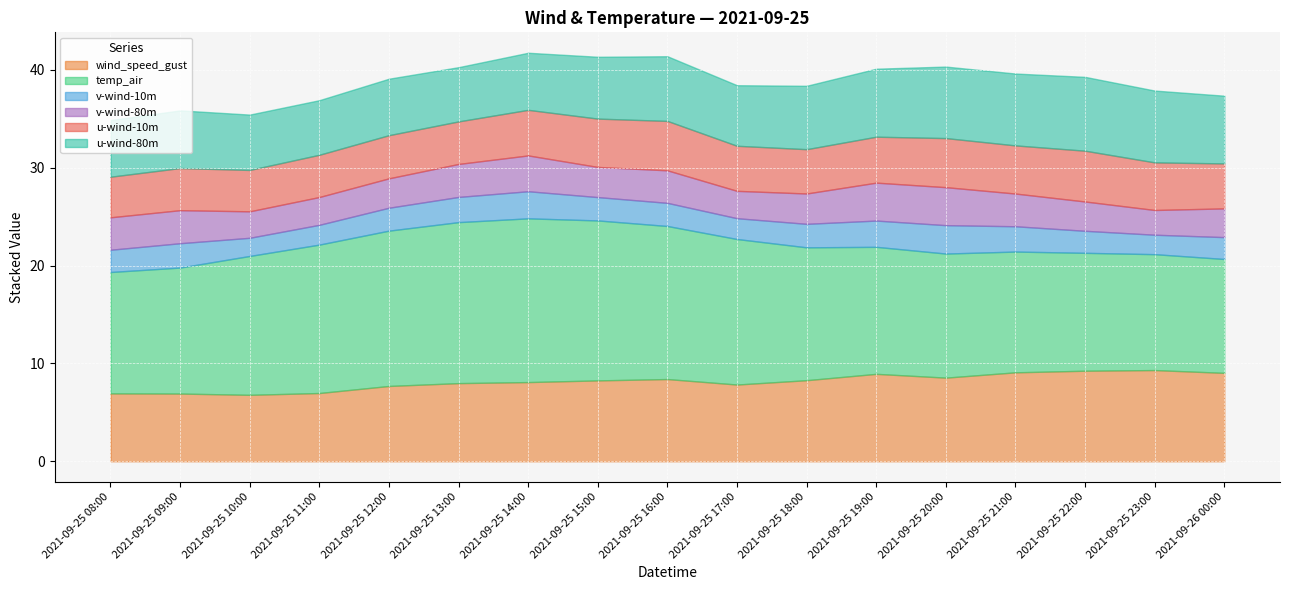

Reading left to right, extract all data points from this chart.

wind_speed_gust: 2021-09-25 08:00=6.9	2021-09-25 09:00=6.9	2021-09-25 10:00=6.8	2021-09-25 11:00=7.0	2021-09-25 12:00=7.7	2021-09-25 13:00=8.0	2021-09-25 14:00=8.1	2021-09-25 15:00=8.3	2021-09-25 16:00=8.4	2021-09-25 17:00=7.8	2021-09-25 18:00=8.3	2021-09-25 19:00=8.9	2021-09-25 20:00=8.5	2021-09-25 21:00=9.1	2021-09-25 22:00=9.3	2021-09-25 23:00=9.3	2021-09-26 00:00=9.0
temp_air: 2021-09-25 08:00=12.4	2021-09-25 09:00=12.9	2021-09-25 10:00=14.2	2021-09-25 11:00=15.2	2021-09-25 12:00=15.9	2021-09-25 13:00=16.4	2021-09-25 14:00=16.7	2021-09-25 15:00=16.3	2021-09-25 16:00=15.6	2021-09-25 17:00=14.9	2021-09-25 18:00=13.6	2021-09-25 19:00=13.0	2021-09-25 20:00=12.7	2021-09-25 21:00=12.3	2021-09-25 22:00=12.0	2021-09-25 23:00=11.8	2021-09-26 00:00=11.6
v-wind-10m: 2021-09-25 08:00=2.3	2021-09-25 09:00=2.5	2021-09-25 10:00=1.9	2021-09-25 11:00=2.0	2021-09-25 12:00=2.3	2021-09-25 13:00=2.6	2021-09-25 14:00=2.8	2021-09-25 15:00=2.4	2021-09-25 16:00=2.4	2021-09-25 17:00=2.1	2021-09-25 18:00=2.4	2021-09-25 19:00=2.7	2021-09-25 20:00=2.9	2021-09-25 21:00=2.6	2021-09-25 22:00=2.3	2021-09-25 23:00=2.0	2021-09-26 00:00=2.2
v-wind-80m: 2021-09-25 08:00=3.3	2021-09-25 09:00=3.4	2021-09-25 10:00=2.7	2021-09-25 11:00=2.8	2021-09-25 12:00=3.0	2021-09-25 13:00=3.4	2021-09-25 14:00=3.7	2021-09-25 15:00=3.1	2021-09-25 16:00=3.3	2021-09-25 17:00=2.8	2021-09-25 18:00=3.1	2021-09-25 19:00=3.9	2021-09-25 20:00=3.9	2021-09-25 21:00=3.3	2021-09-25 22:00=3.0	2021-09-25 23:00=2.5	2021-09-26 00:00=2.9
u-wind-10m: 2021-09-25 08:00=4.1	2021-09-25 09:00=4.3	2021-09-25 10:00=4.2	2021-09-25 11:00=4.3	2021-09-25 12:00=4.4	2021-09-25 13:00=4.3	2021-09-25 14:00=4.7	2021-09-25 15:00=4.9	2021-09-25 16:00=5.0	2021-09-25 17:00=4.6	2021-09-25 18:00=4.5	2021-09-25 19:00=4.7	2021-09-25 20:00=5.0	2021-09-25 21:00=4.9	2021-09-25 22:00=5.2	2021-09-25 23:00=4.9	2021-09-26 00:00=4.6
u-wind-80m: 2021-09-25 08:00=5.8	2021-09-25 09:00=5.9	2021-09-25 10:00=5.7	2021-09-25 11:00=5.6	2021-09-25 12:00=5.8	2021-09-25 13:00=5.5	2021-09-25 14:00=5.8	2021-09-25 15:00=6.3	2021-09-25 16:00=6.6	2021-09-25 17:00=6.2	2021-09-25 18:00=6.5	2021-09-25 19:00=6.9	2021-09-25 20:00=7.3	2021-09-25 21:00=7.3	2021-09-25 22:00=7.5	2021-09-25 23:00=7.3	2021-09-26 00:00=6.9